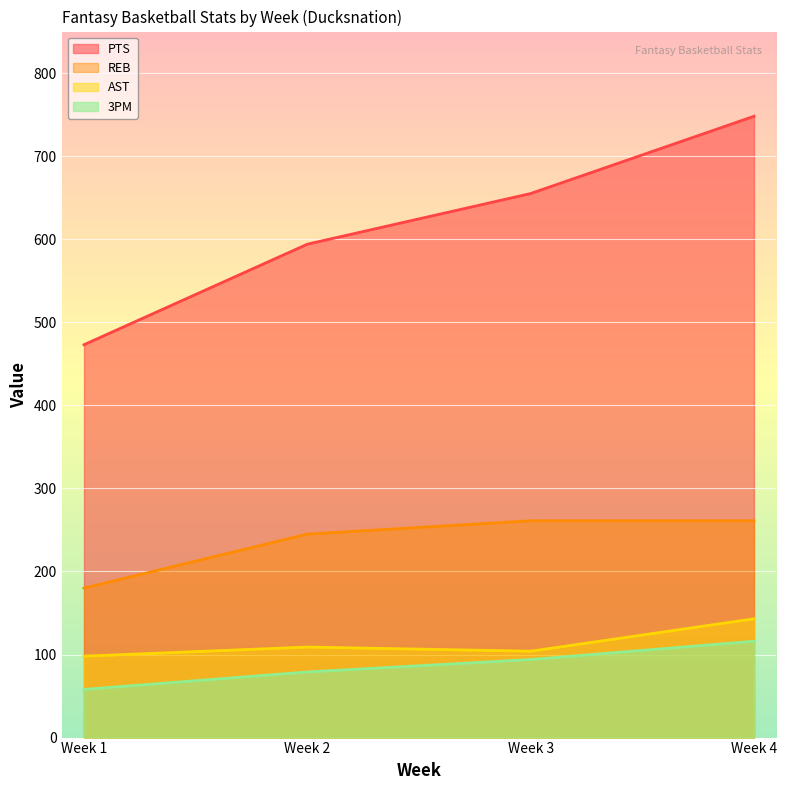

Which series has the largest total across all categories?

PTS